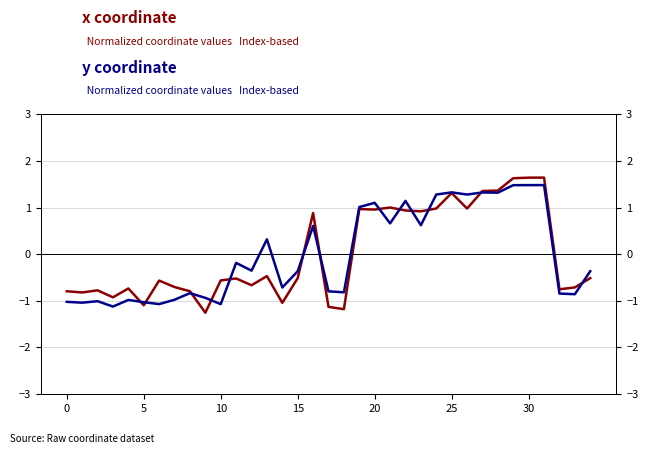

Which series has the widest spread of values?

x